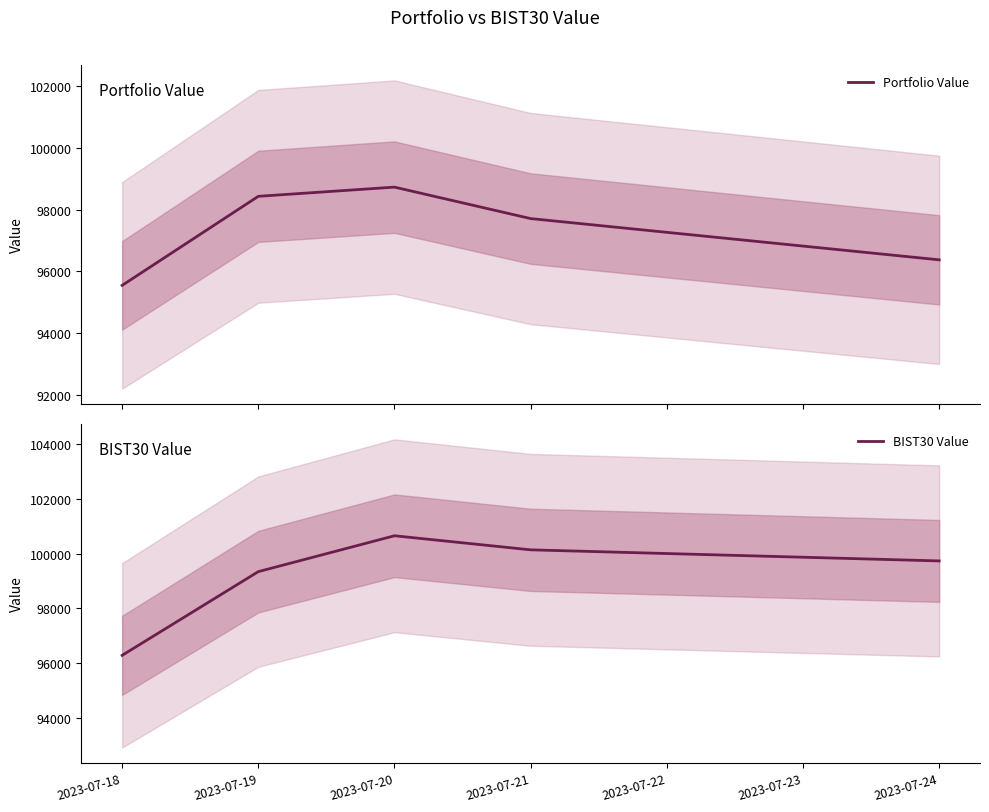

Rank the categories by BIST30 Value value from highest to lowest.

2023-07-20, 2023-07-21, 2023-07-24, 2023-07-19, 2023-07-18